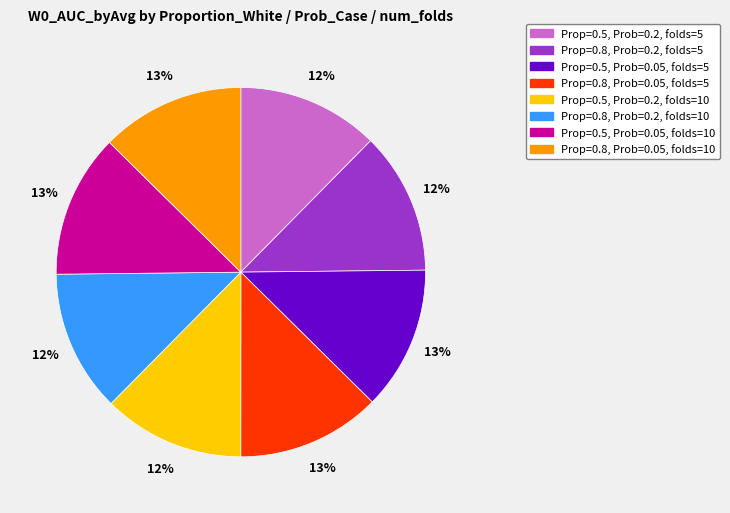

Is there a majority slice in this chart?

No